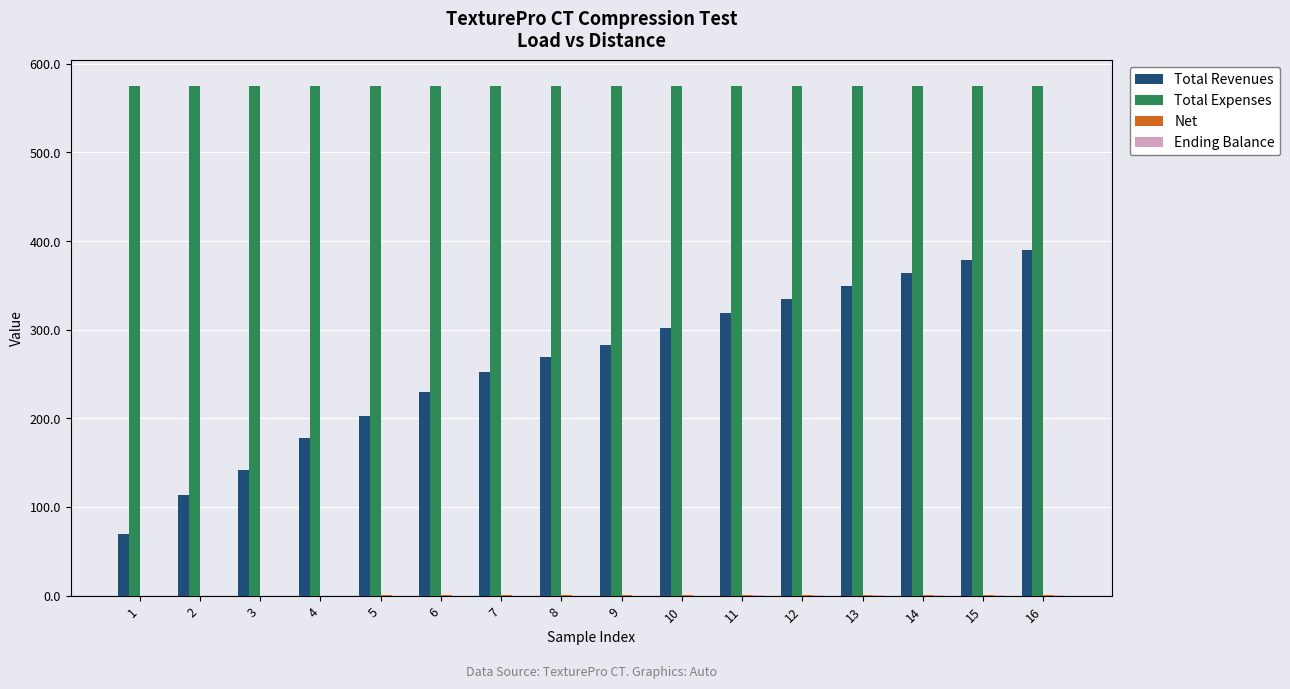

Which series has the largest total across all categories?

Total Expenses